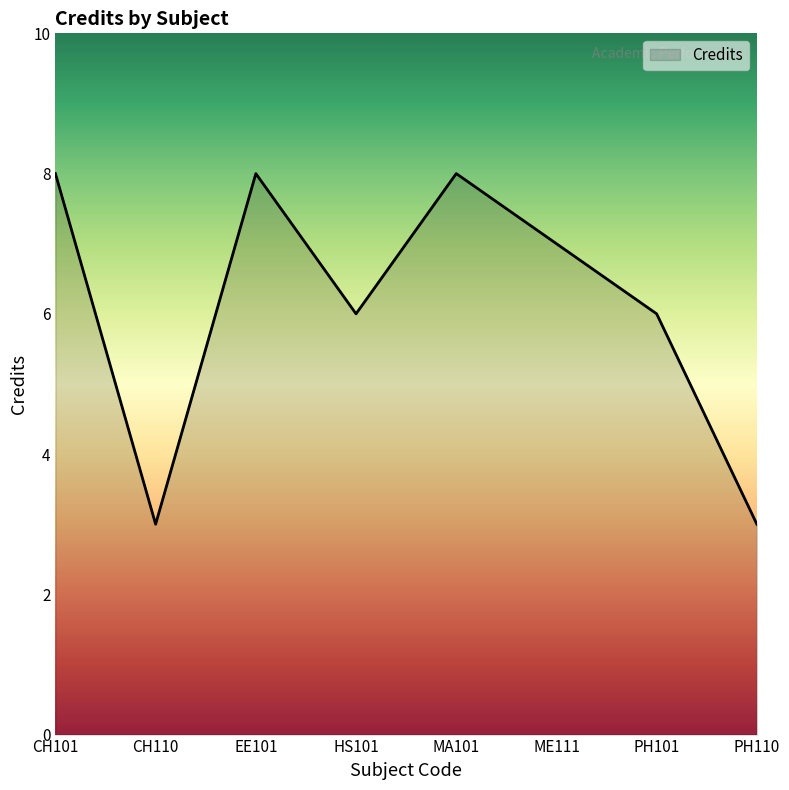

What position from the left is MA101?

5